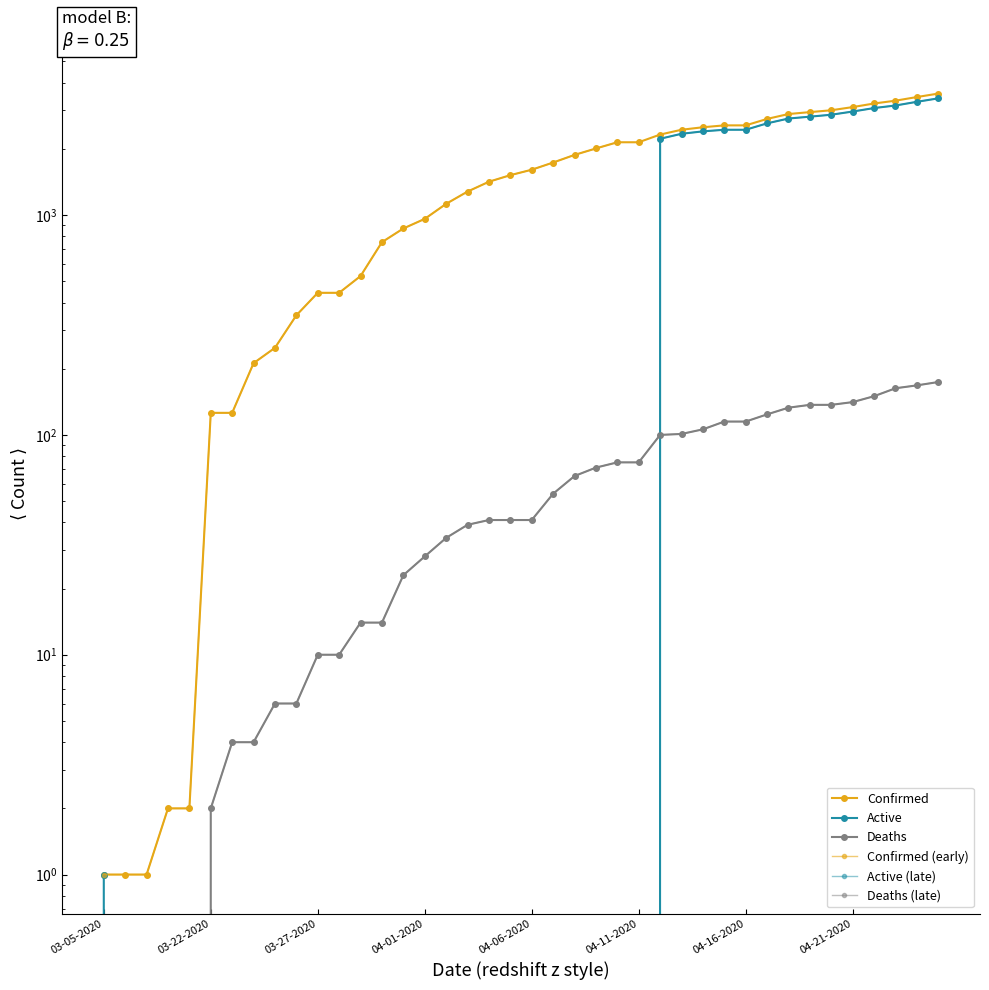

True or false: Deaths and Confirmed intersect in this chart.

False